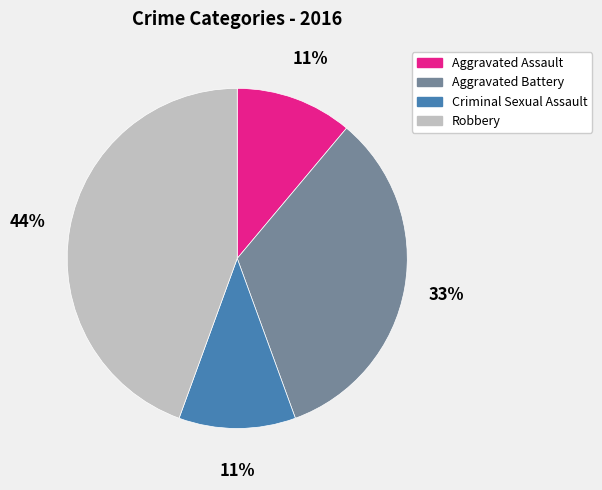

Approximately how many times larger is the value at Aggravated Battery compared to Aggravated Assault?

3.0